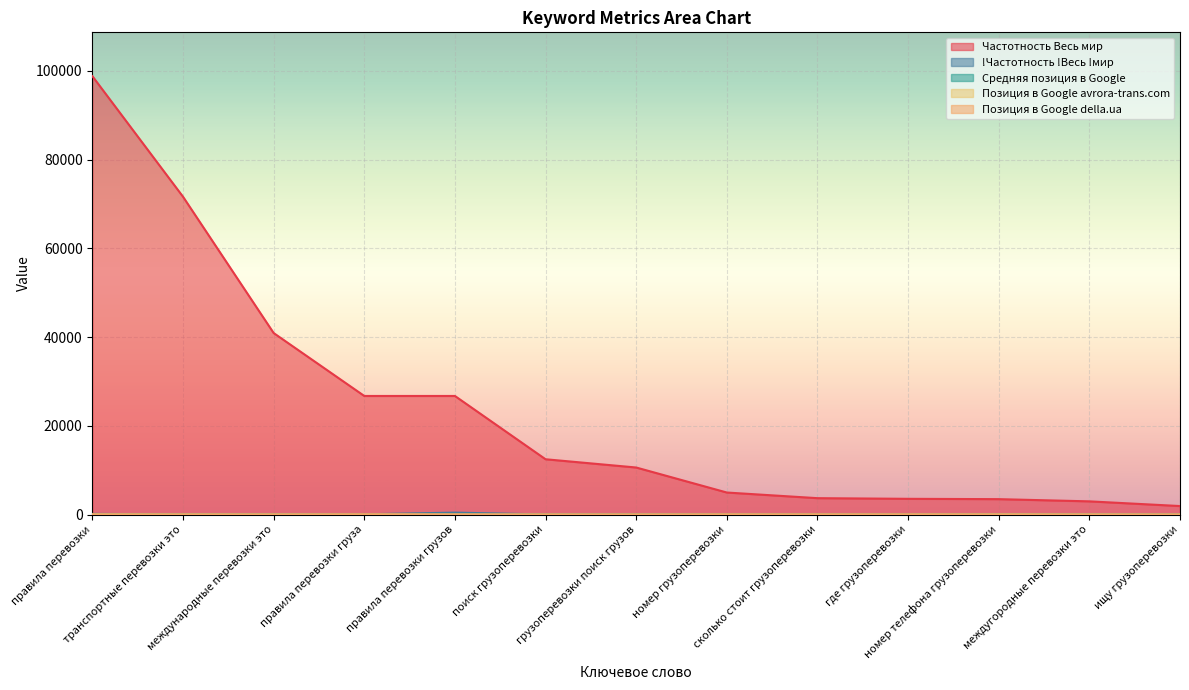

Which series ends up on top after the final intersection of !Частотность !Весь !мир and Позиция в Google della.ua?

!Частотность !Весь !мир